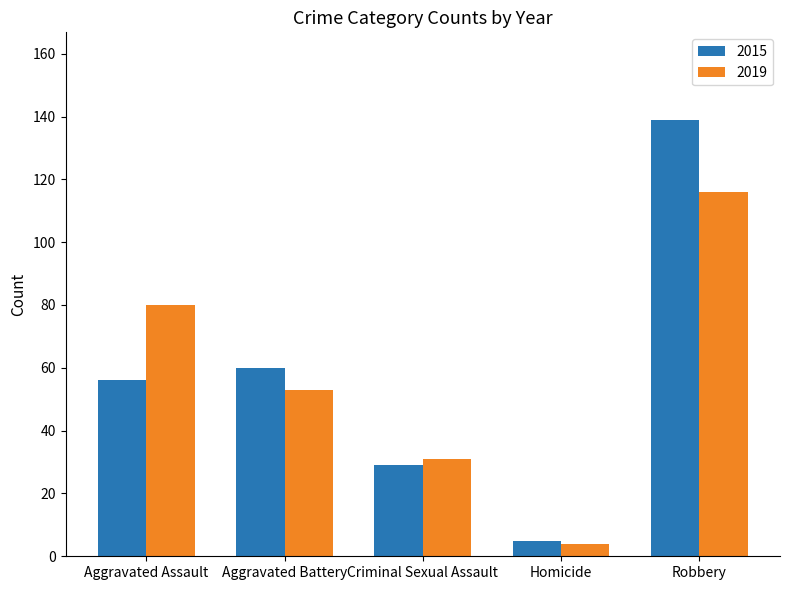

Which series changed the most between Aggravated Assault and Homicide?

2019